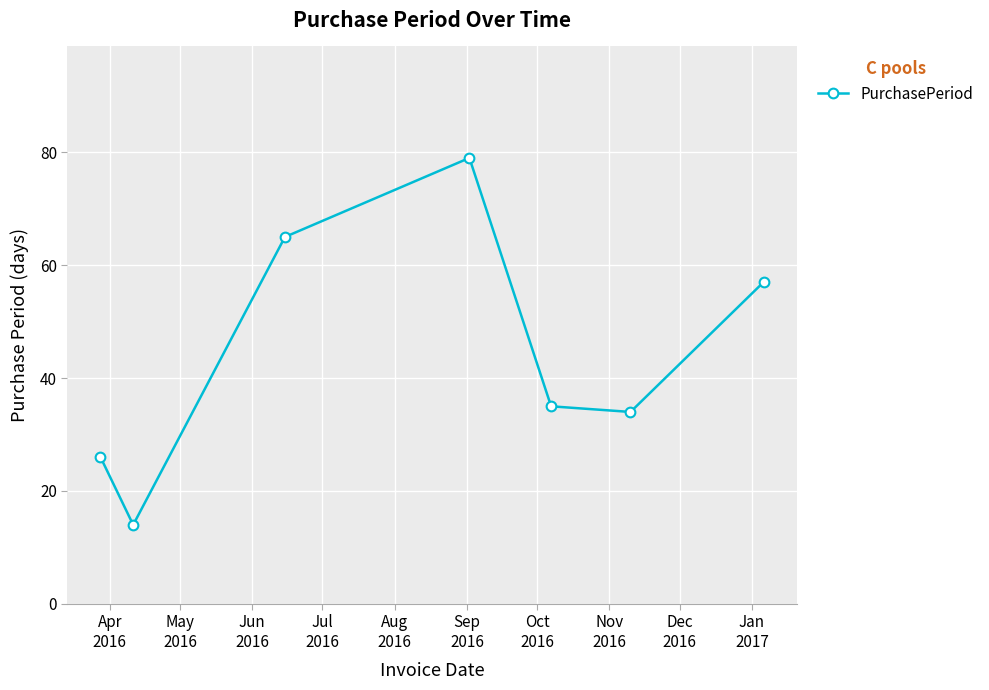

What is the value of the 5th point from the left?

35